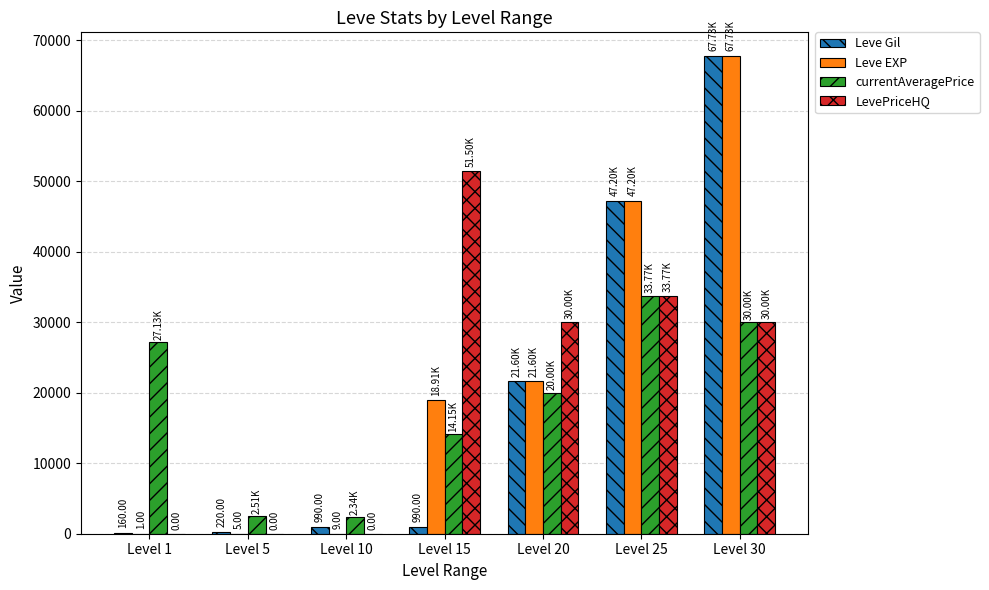

The value of Leve Gil at Level 1 is 160. True or false?

True